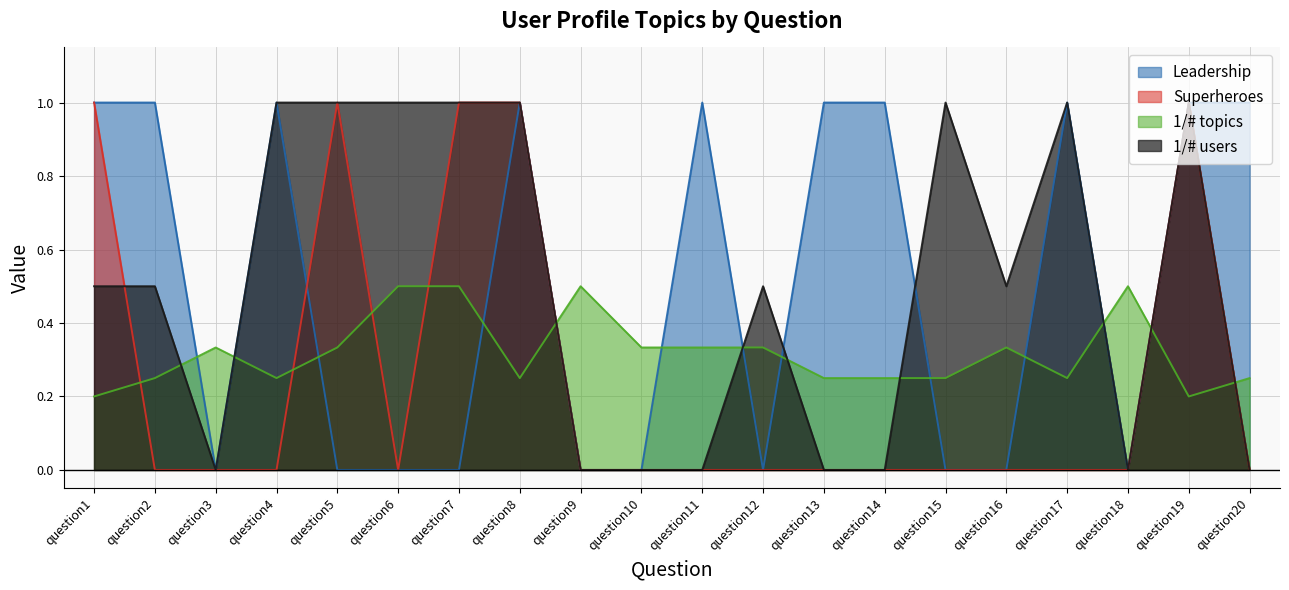

What is the sum of all Superheroes values?

5.0